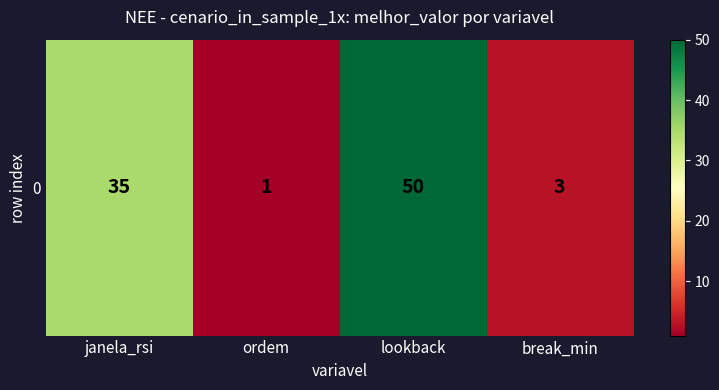

What is the difference between the second highest and second lowest values?

32